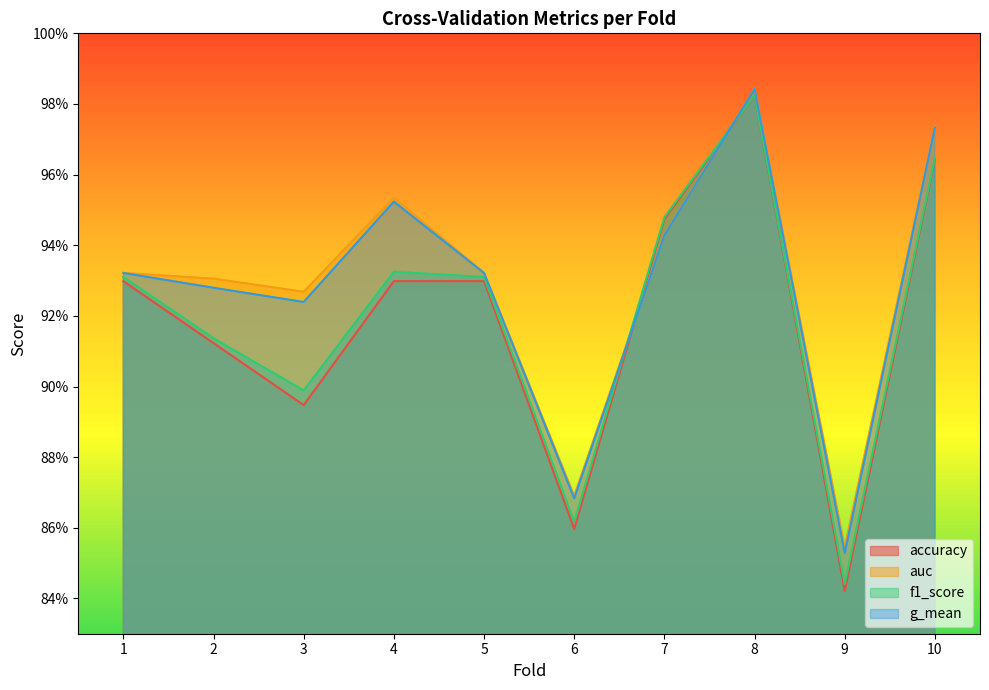

What are all the series names shown in the legend?

accuracy, auc, f1_score, g_mean